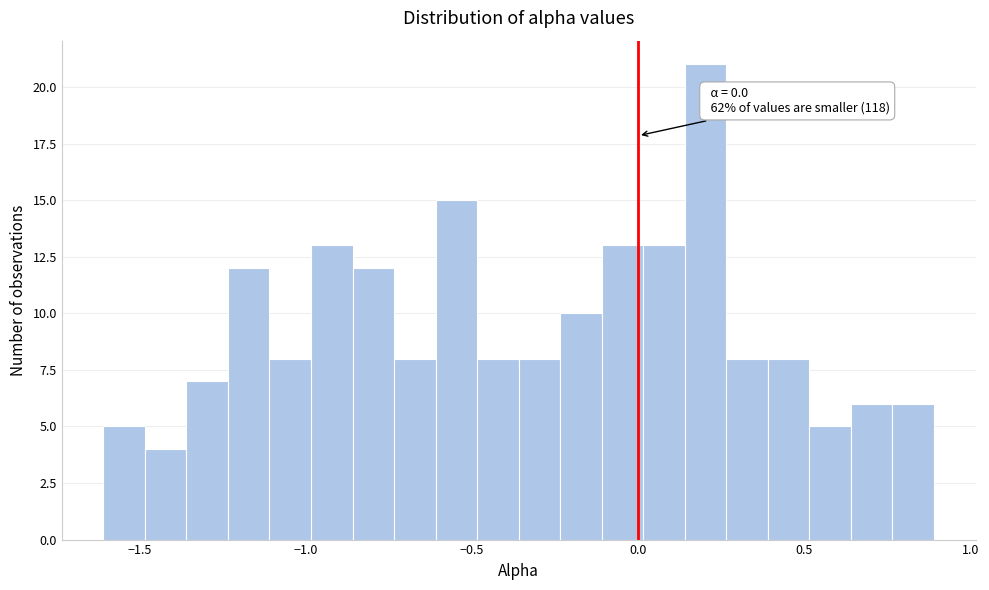

Around what value on the x-axis is the tallest bar? Give the approximate position of its centre, as read against the axis.

0.20